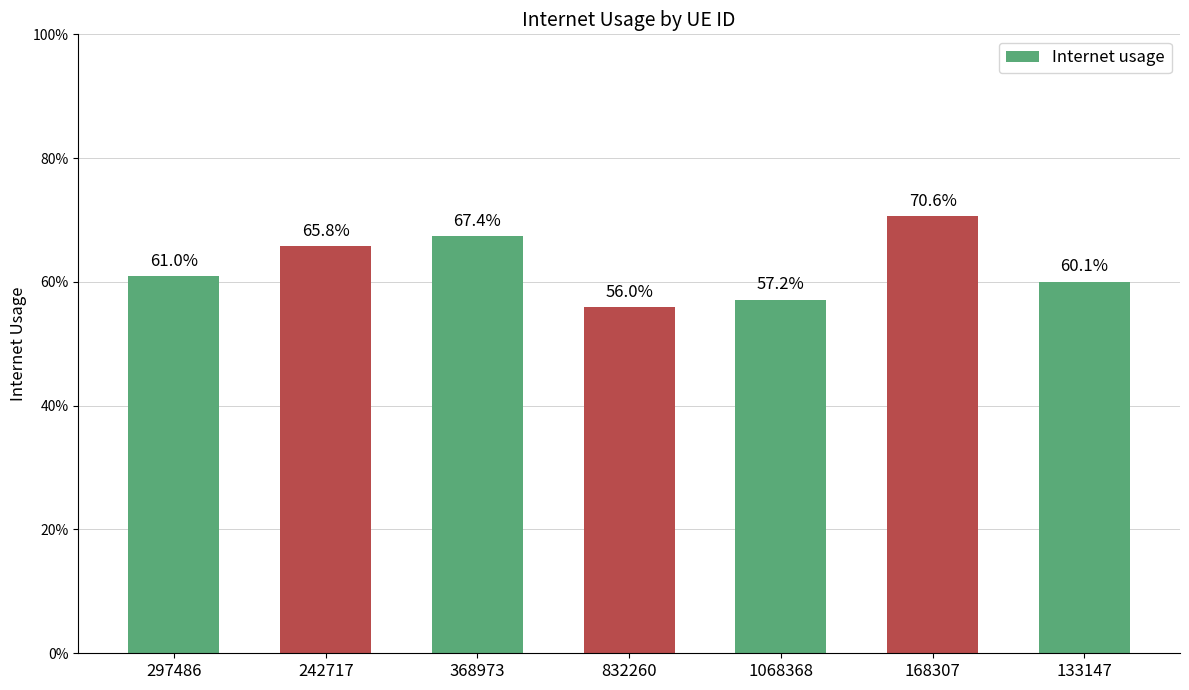

Which label corresponds to the smallest value in the chart?

832260